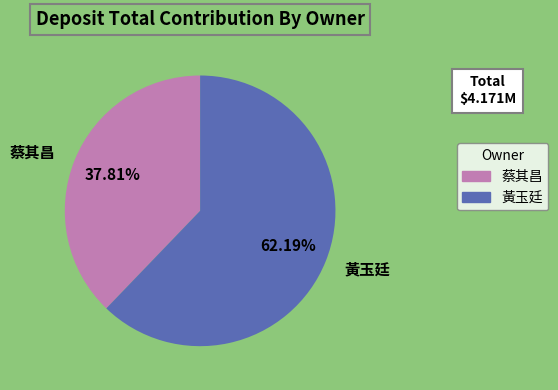

Does any single category account for the majority?

Yes